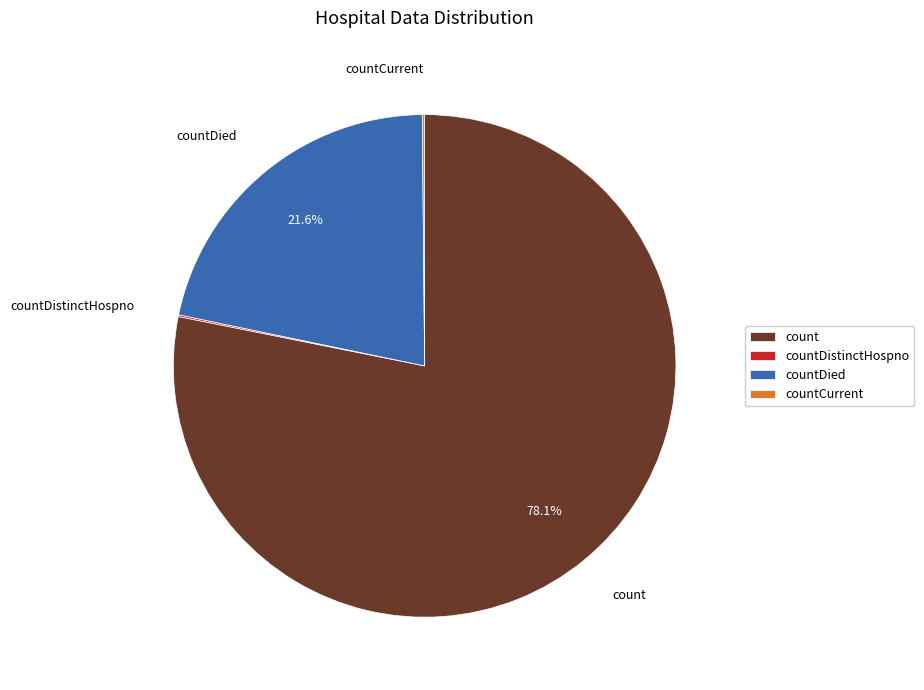

What percentage is NOT represented by count?

21.9%